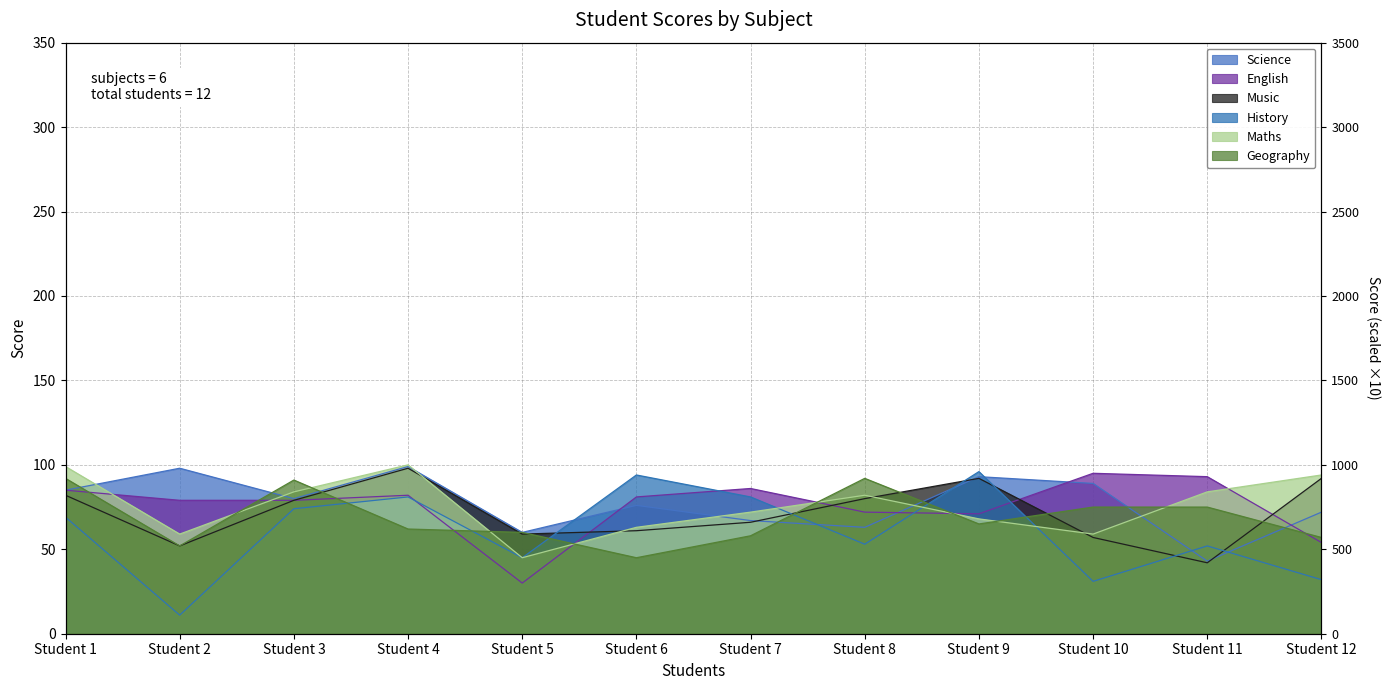

Does the chart have visible grid lines?

Yes